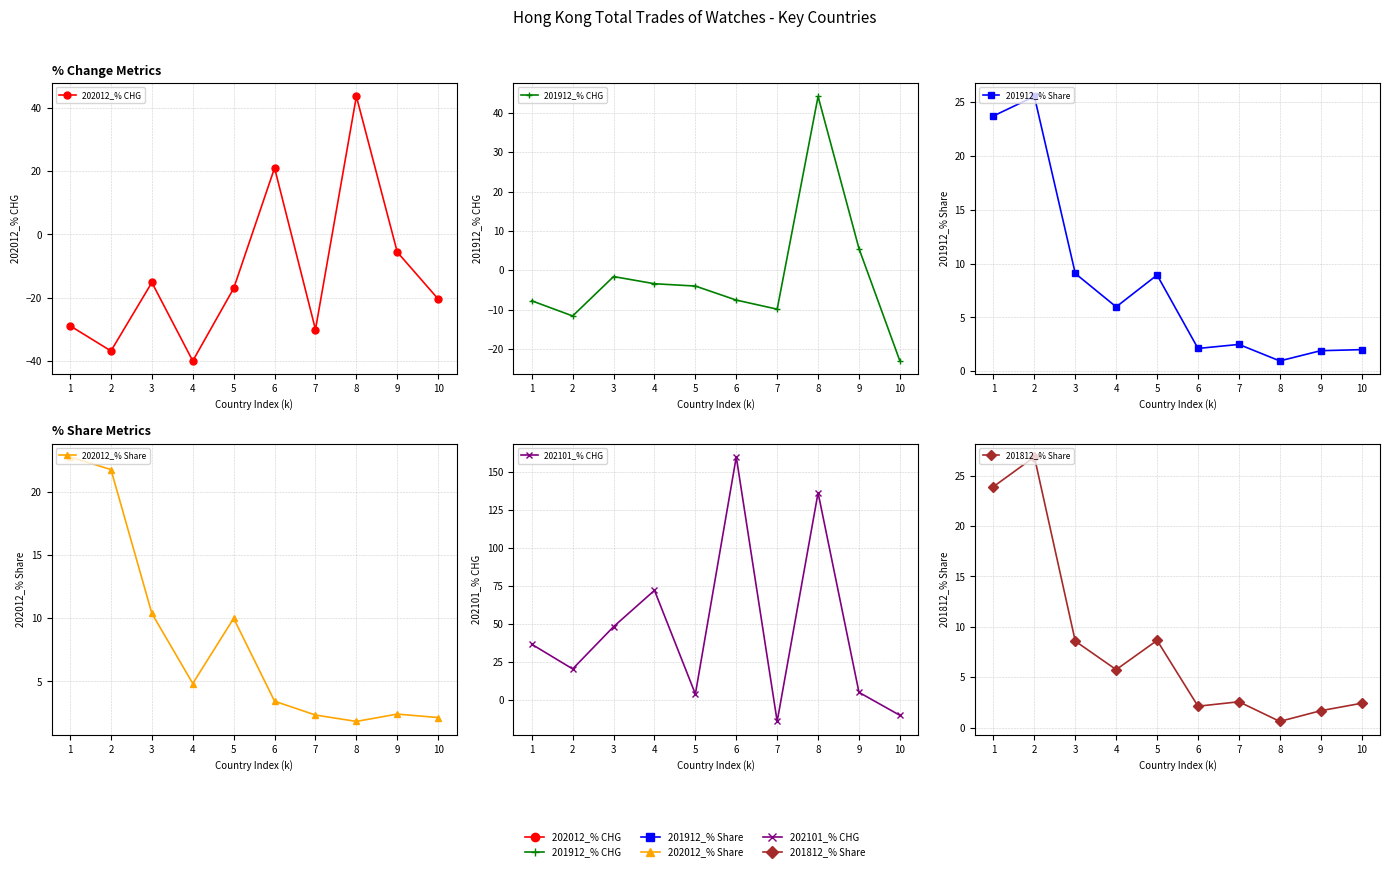

What value does the 201912_% Share series have at 9?

1.9